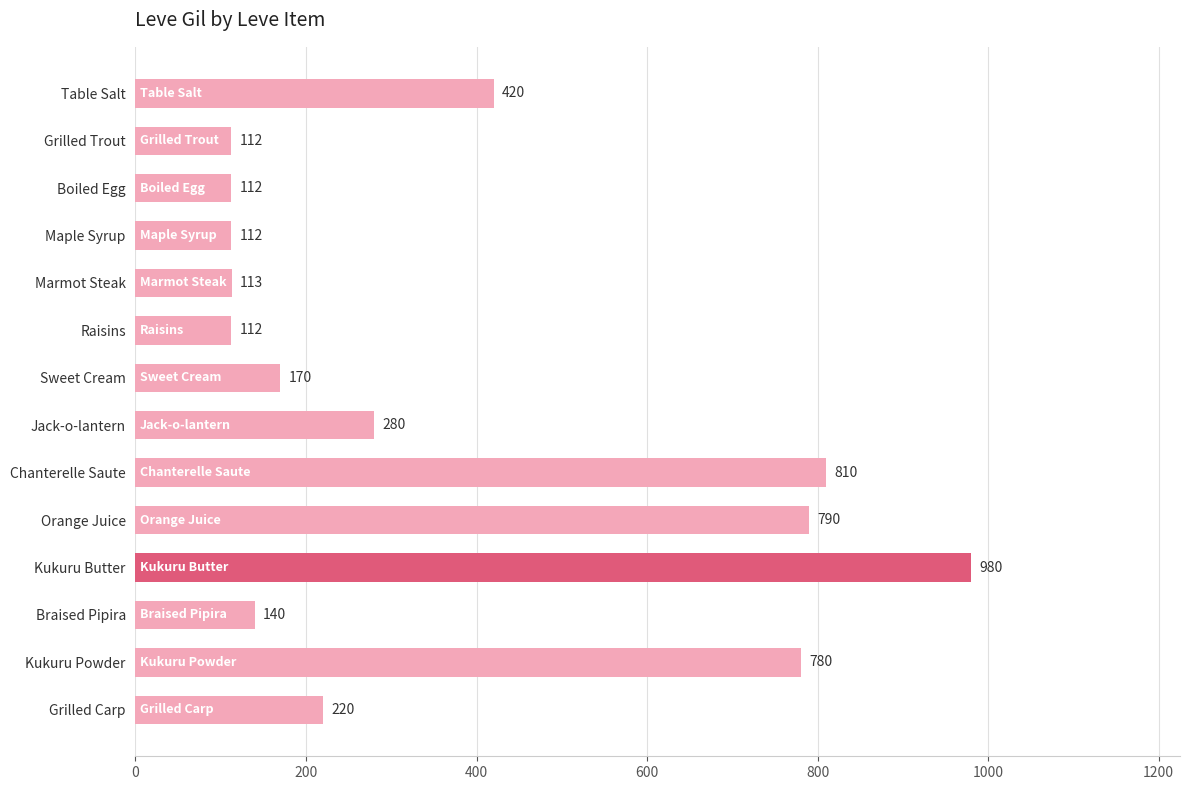

What is the label of the 4th bar from the top?

Maple Syrup